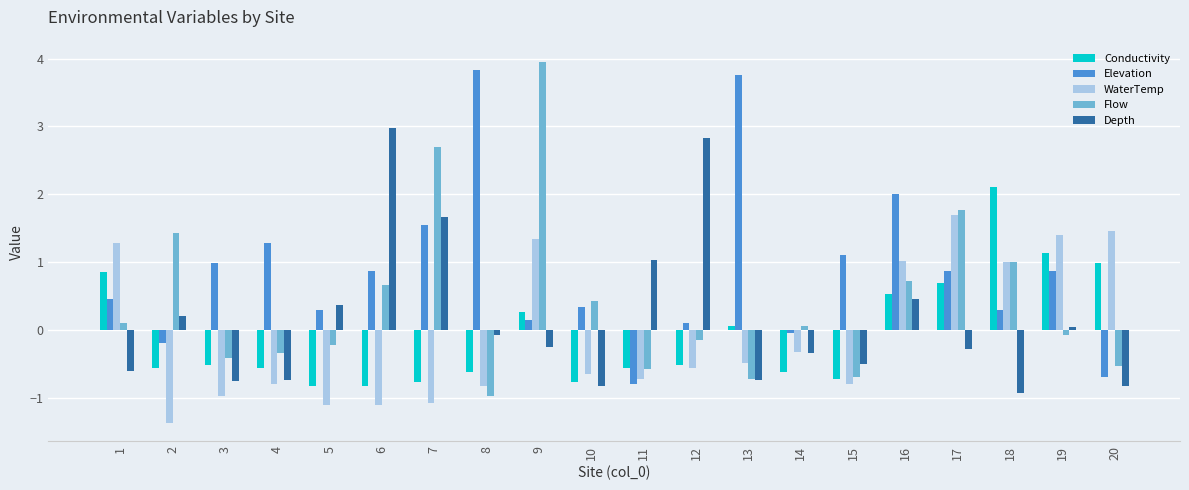

The value of Conductivity at 19 is 1.8. True or false?

False